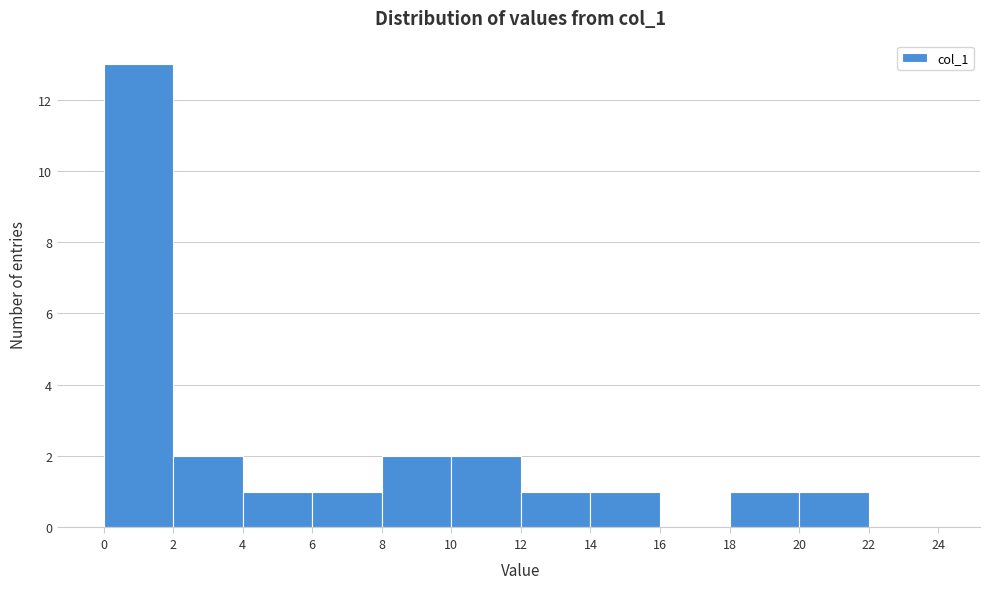

Which range on the x-axis has the tallest bar?

0 to 2